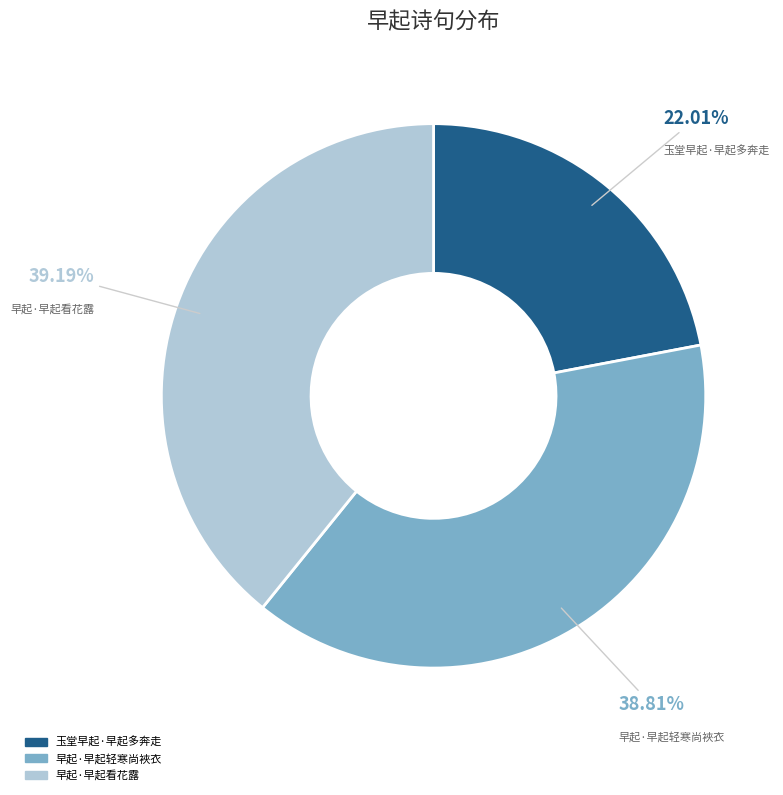

Does 玉堂早起·早起多奔走 represent more than half of the total?

No